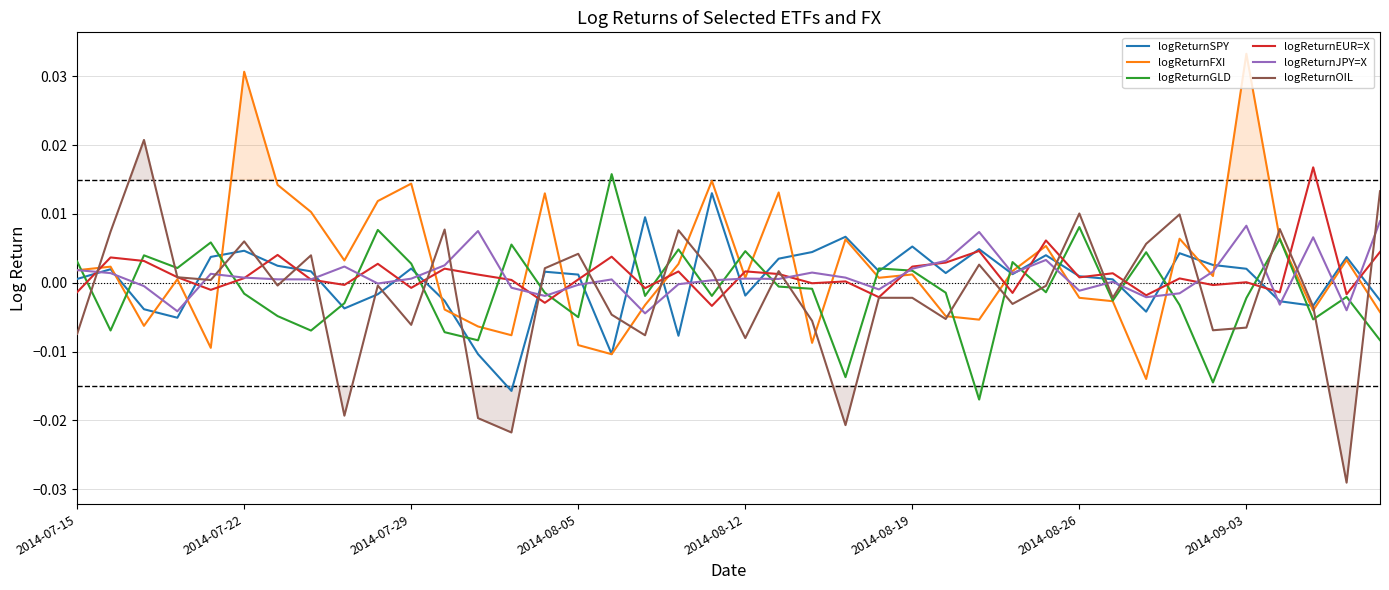

What are all the series names shown in the legend?

logReturnSPY, logReturnFXI, logReturnGLD, logReturnEUR=X, logReturnJPY=X, logReturnOIL